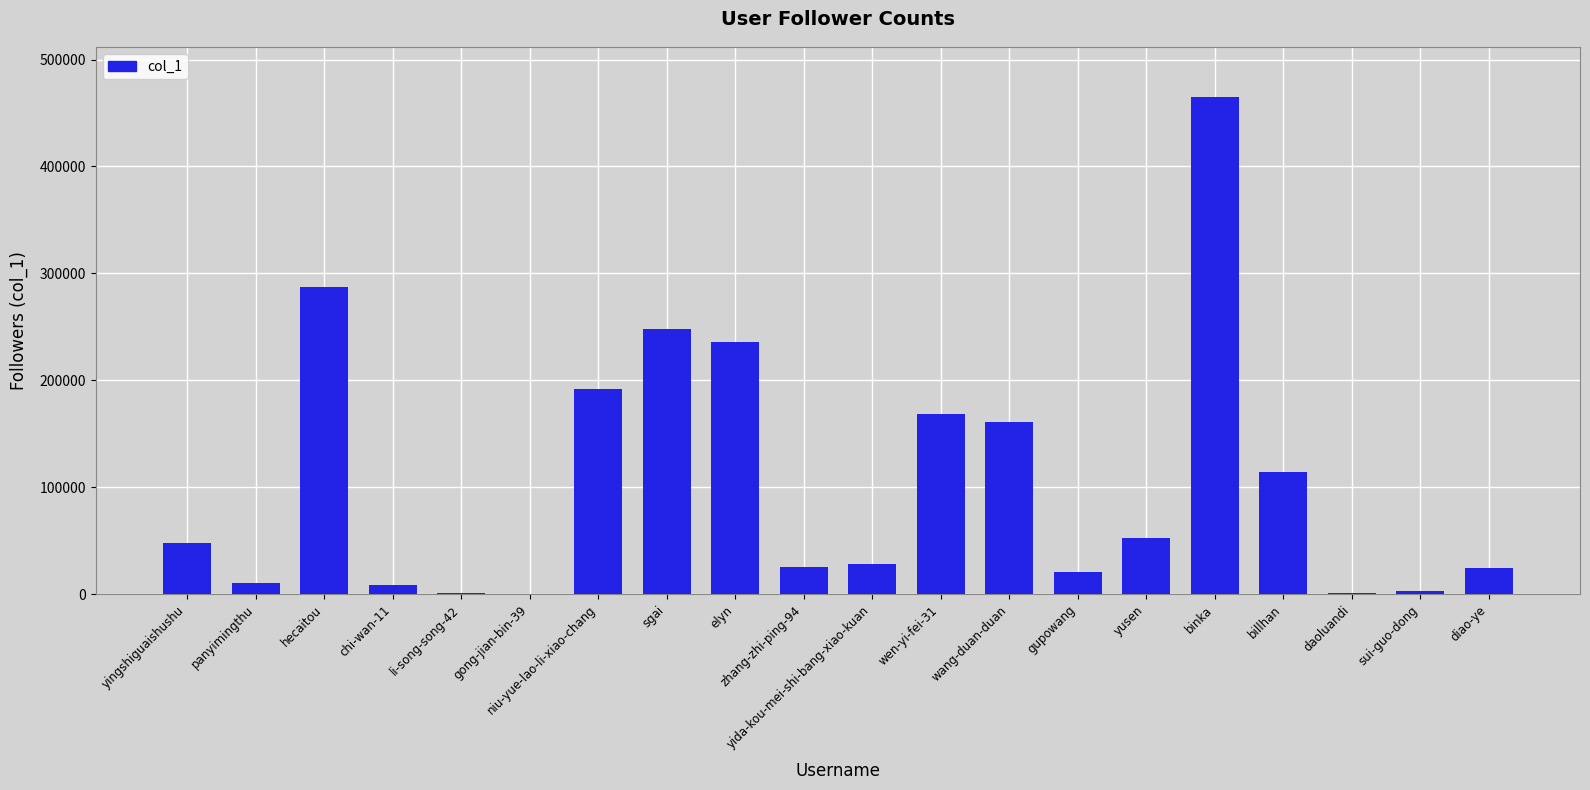

What is the greatest value displayed?

465023